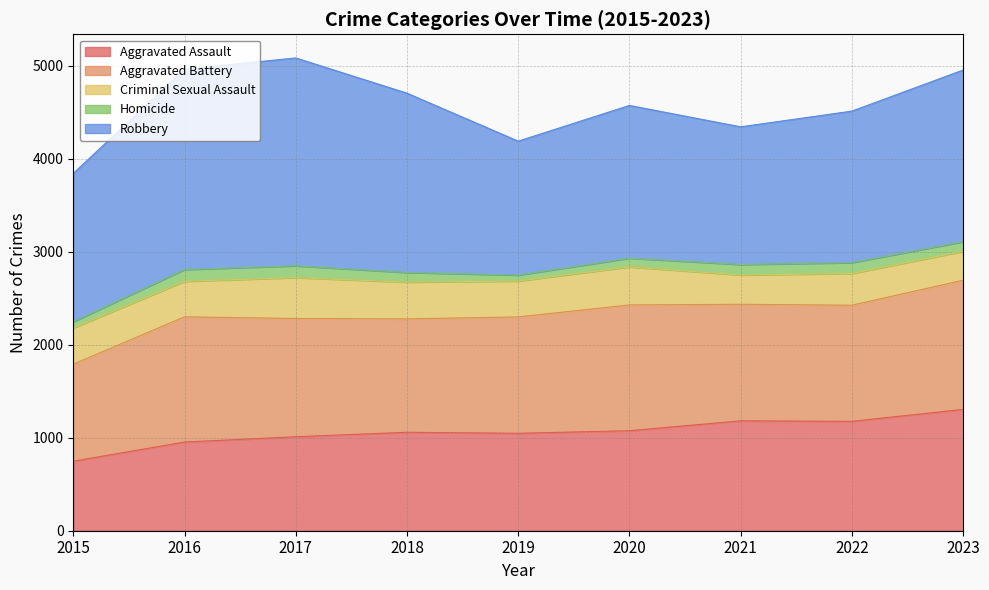

Which series has the widest spread of values?

Robbery